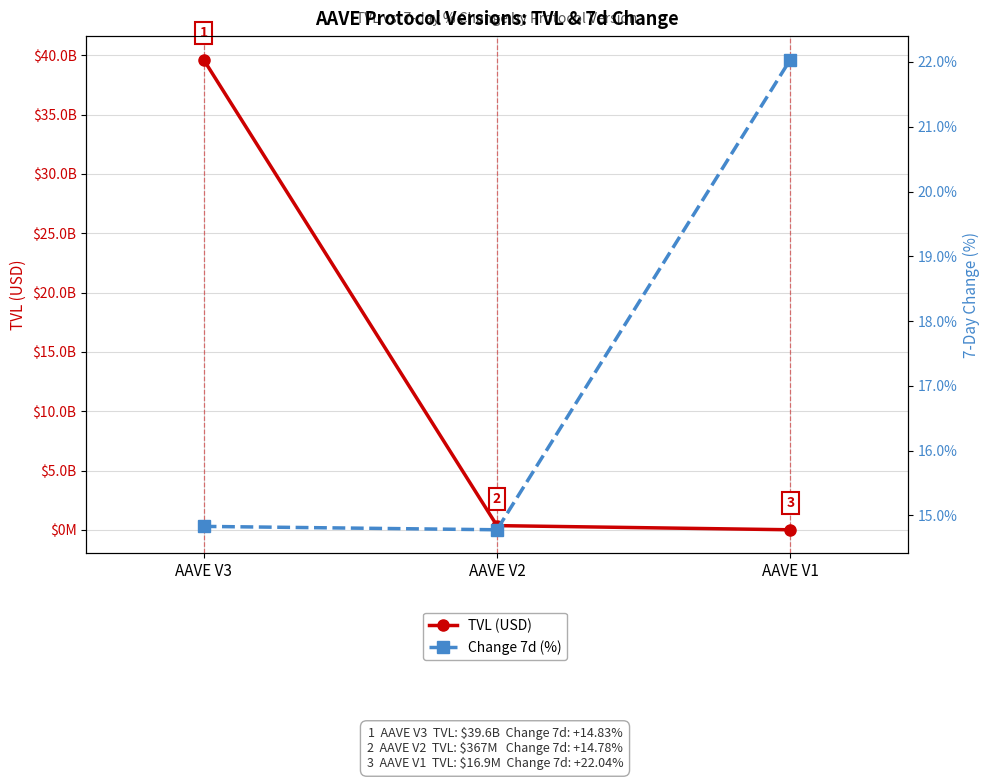

Is the value of Change 7d (%) at AAVE V1 greater than the value of TVL (USD) at AAVE V3?

No